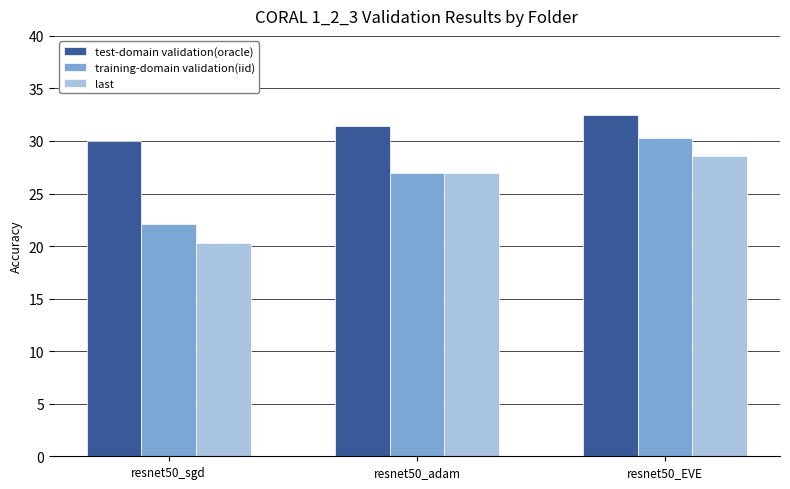

How many bars are there in total?

9